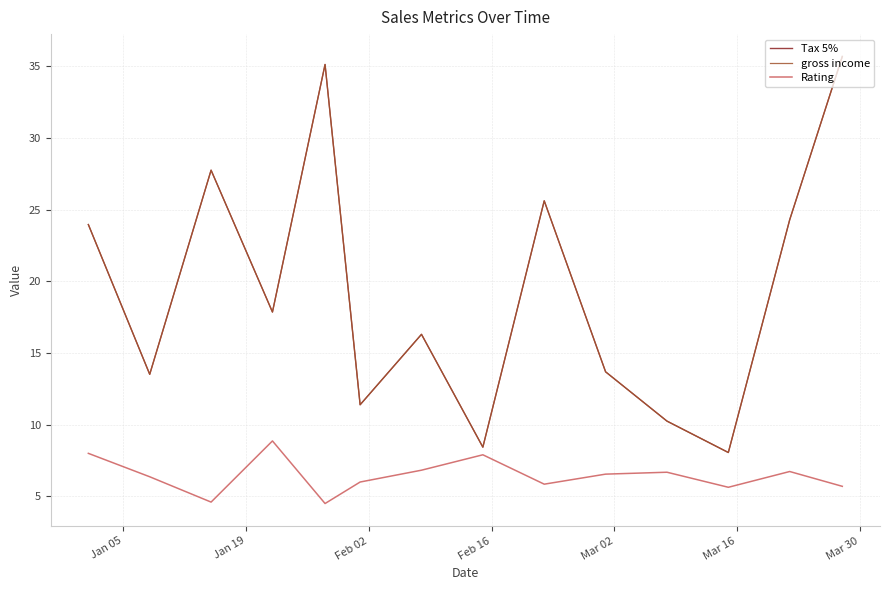

Does the chart have visible grid lines?

Yes